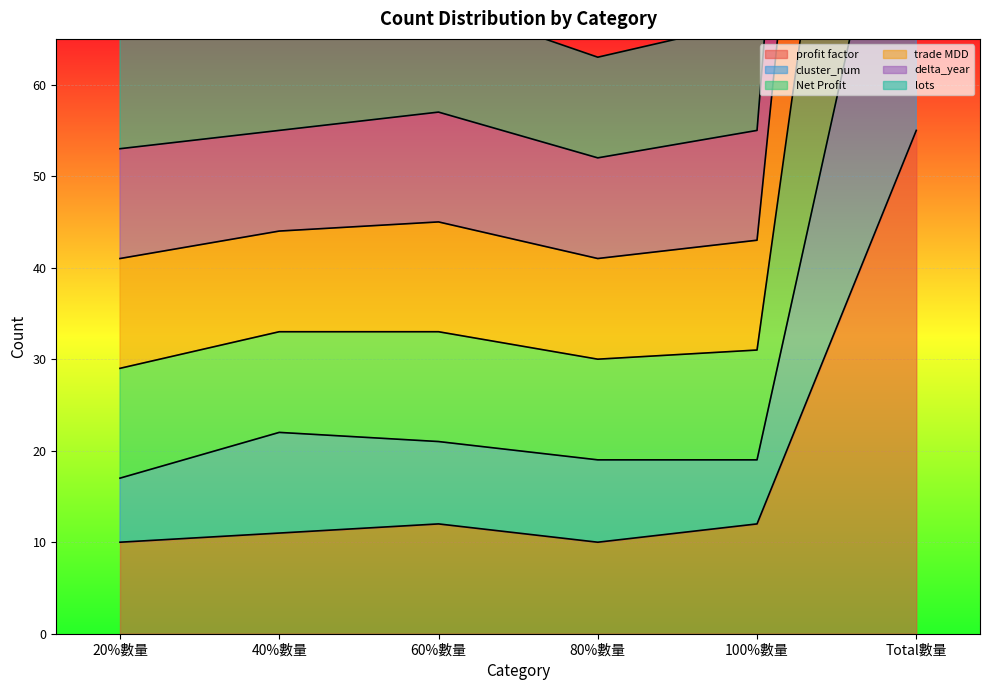

Between 20%數量 and Total數量, which series saw the biggest shift?

Net Profit